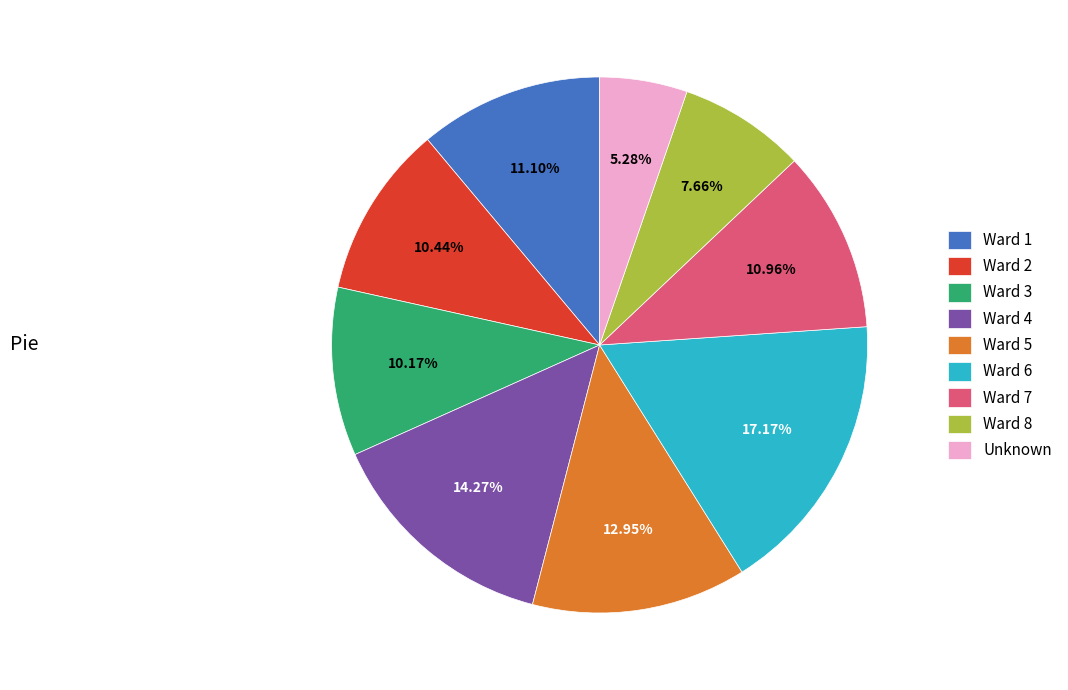

Which has a higher value, Ward 4 or Ward 3?

Ward 4